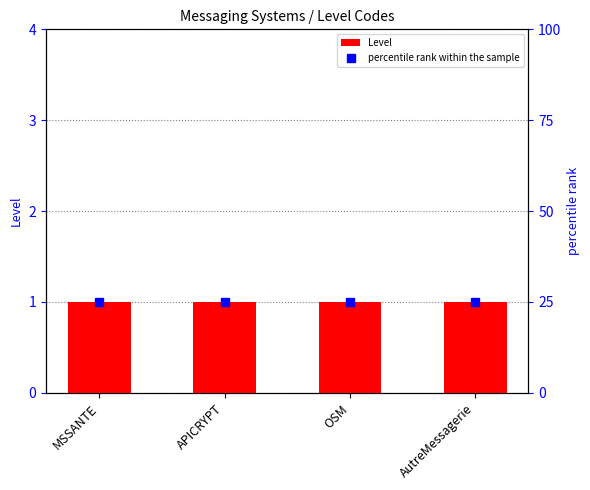

What is the sum of the percentile rank within the sample values at MSSANTE and AutreMessagerie?

50